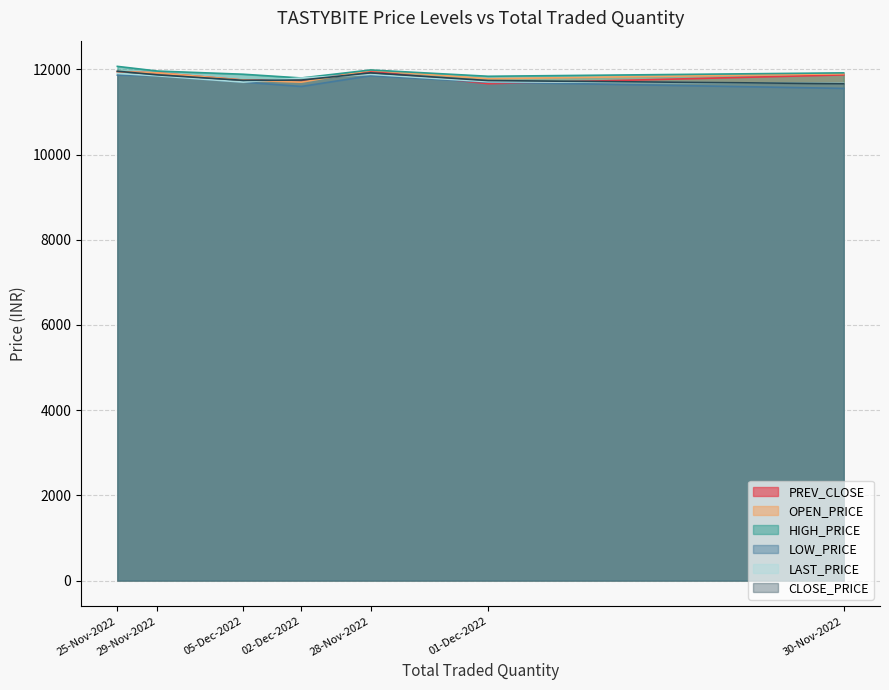

At which category is the sum across all series the highest?

25-Nov-2022